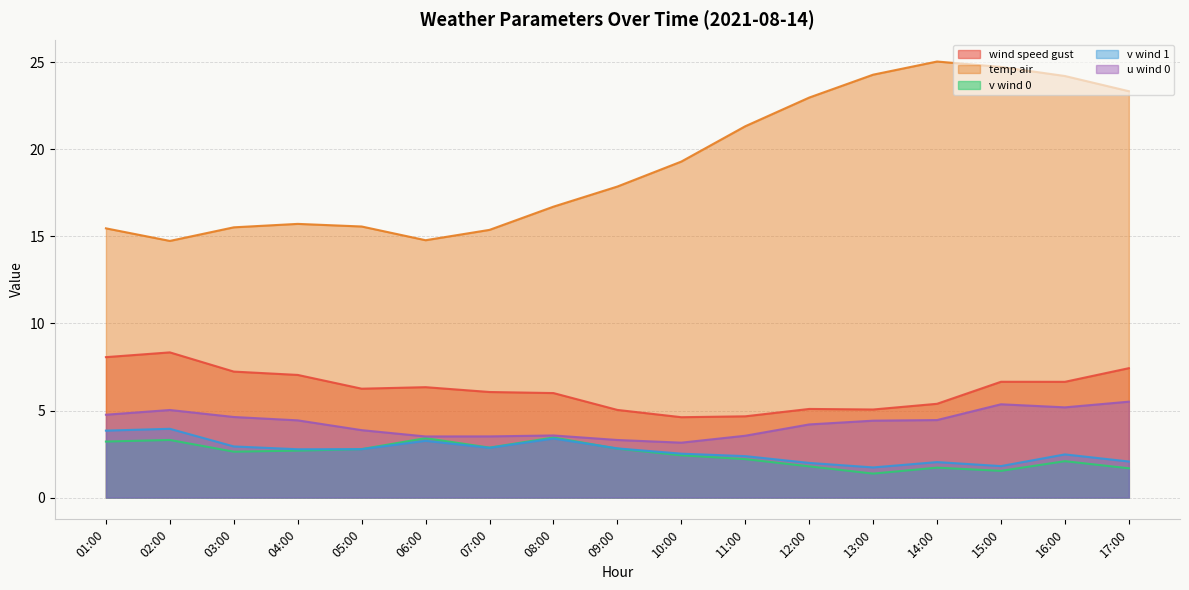

What position from the right is 02:00?

16